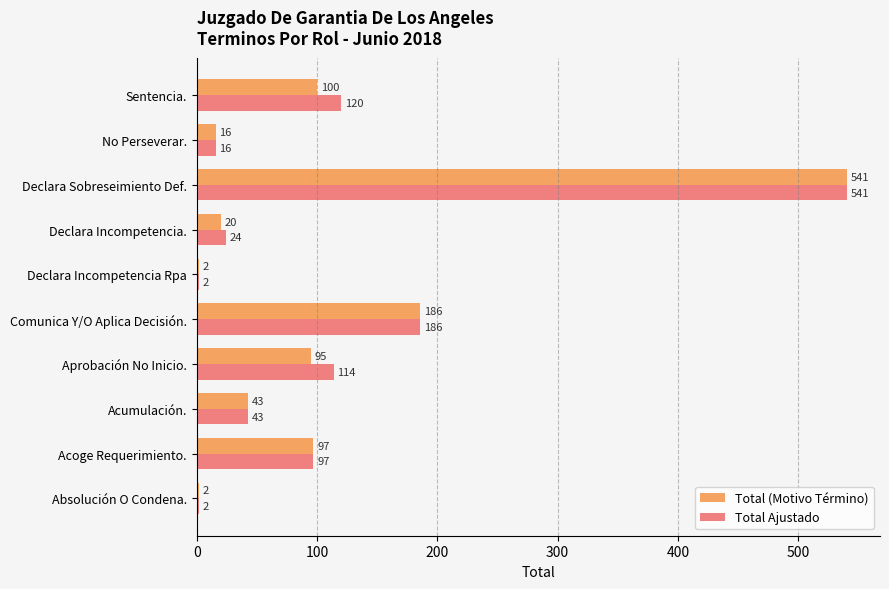

What value does the Total Ajustado series have at Declara Sobreseimiento Def.?

541